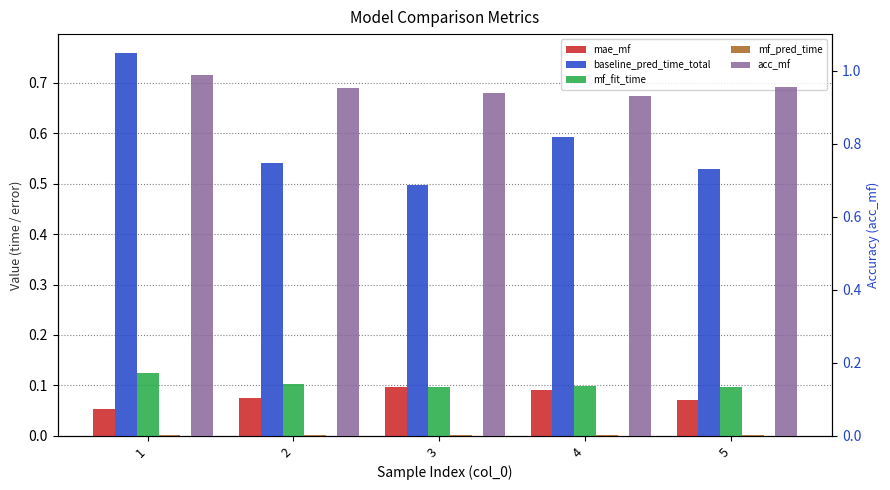

What is the average value of the mae_mf series?

0.1